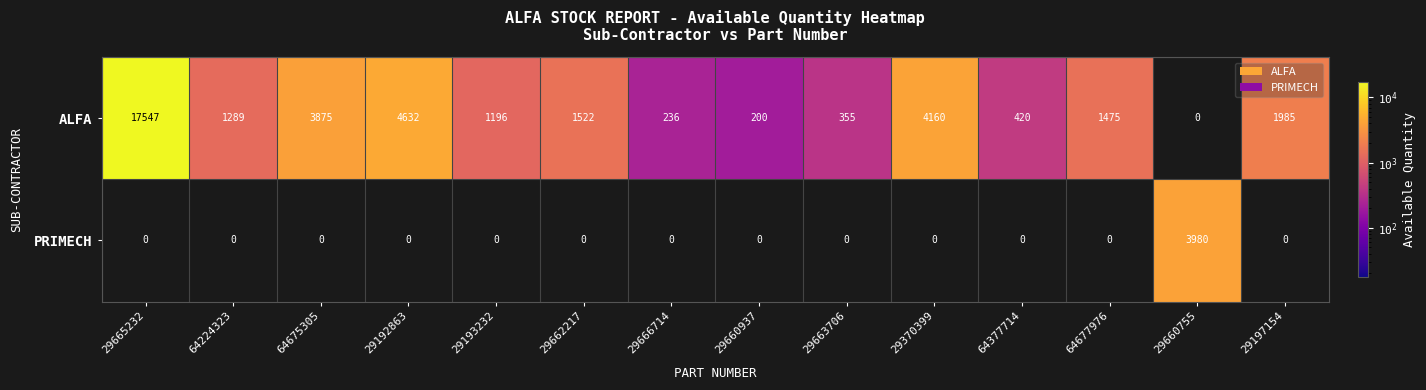

Which category has the lowest value in the ALFA series?

29660755